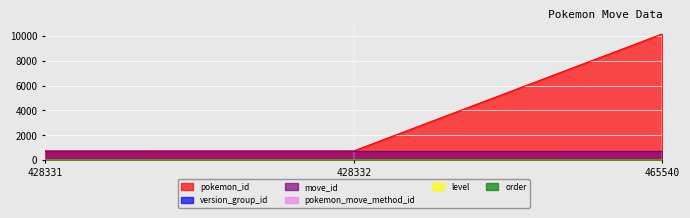

Which series has the largest total across all categories?

pokemon_id